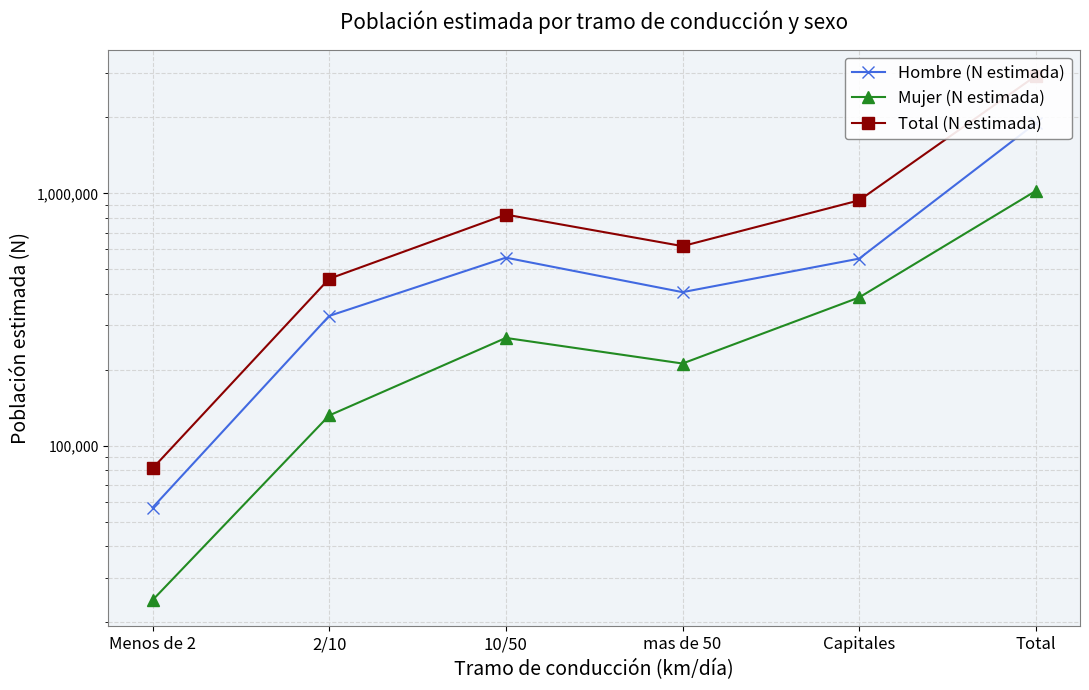

What is the spread (max minus min) of values at mas de 50?

406404